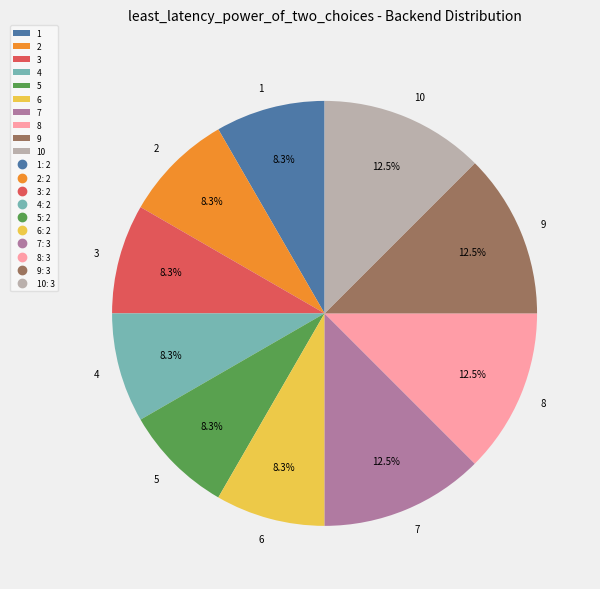

Between 4 and 7, which is larger?

7